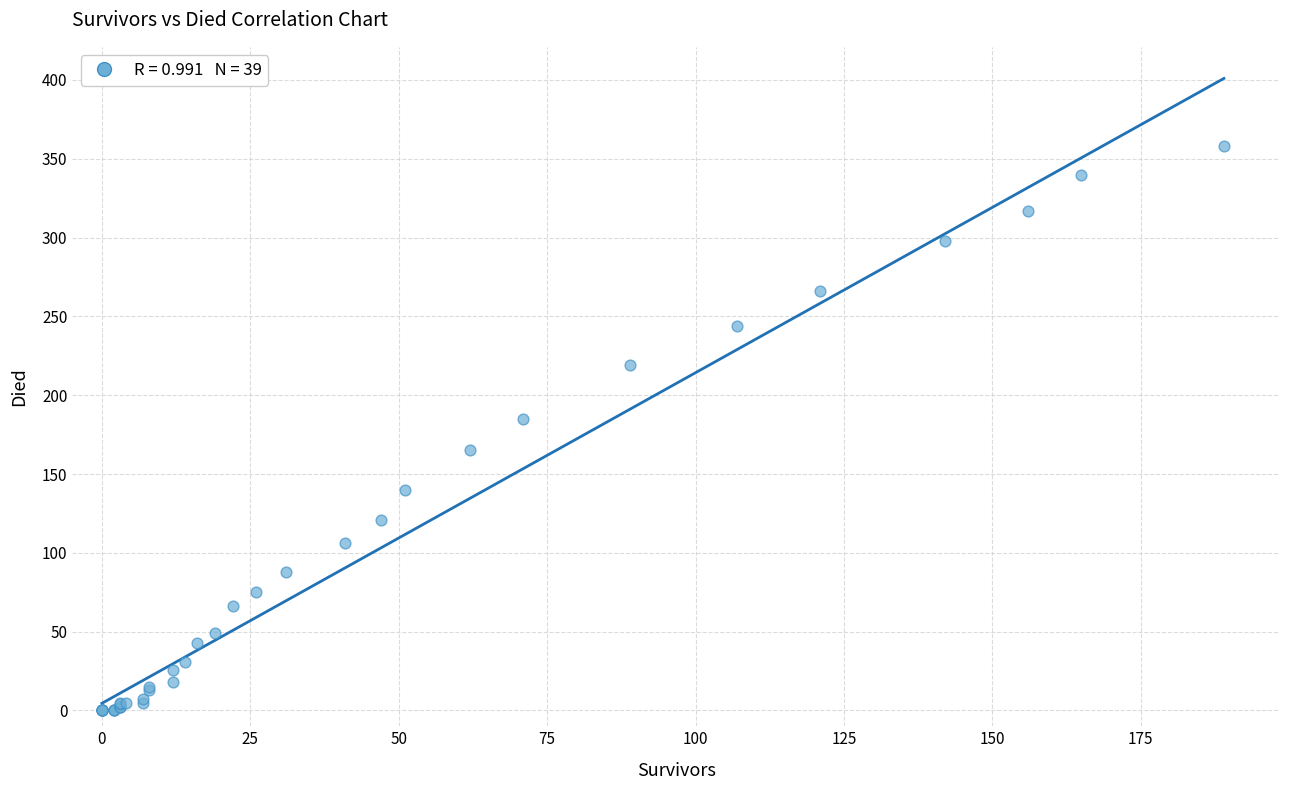

What Y value in the scatter plot is closest to 179?

185